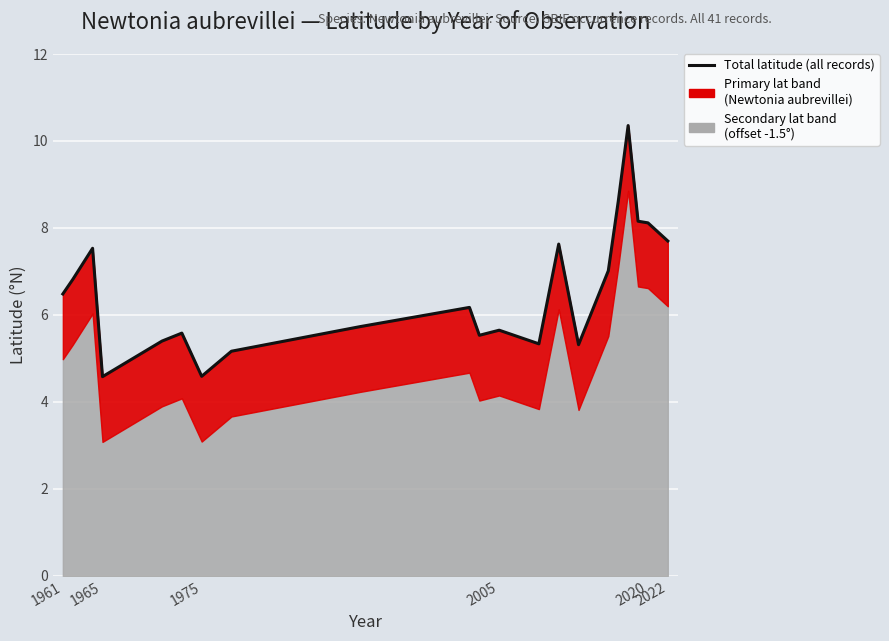

What is the difference between the maximum and second lowest values?

5.8